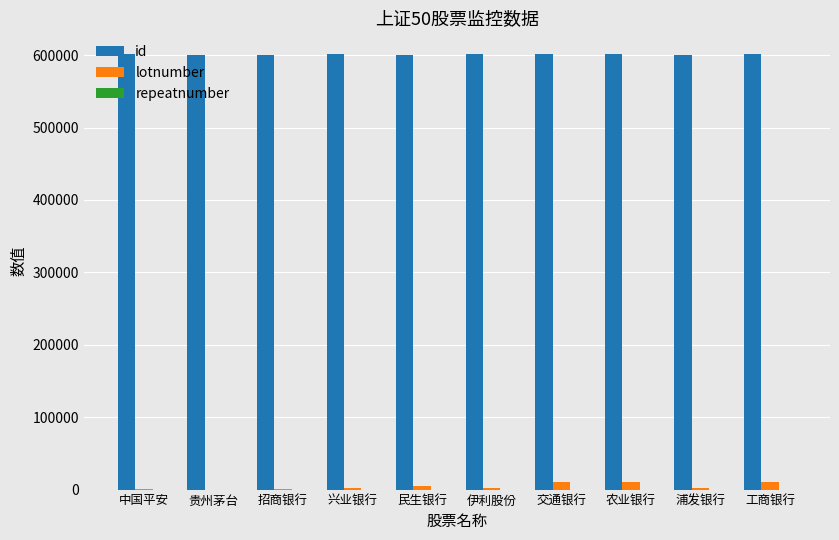

How many groups of bars are there?

10